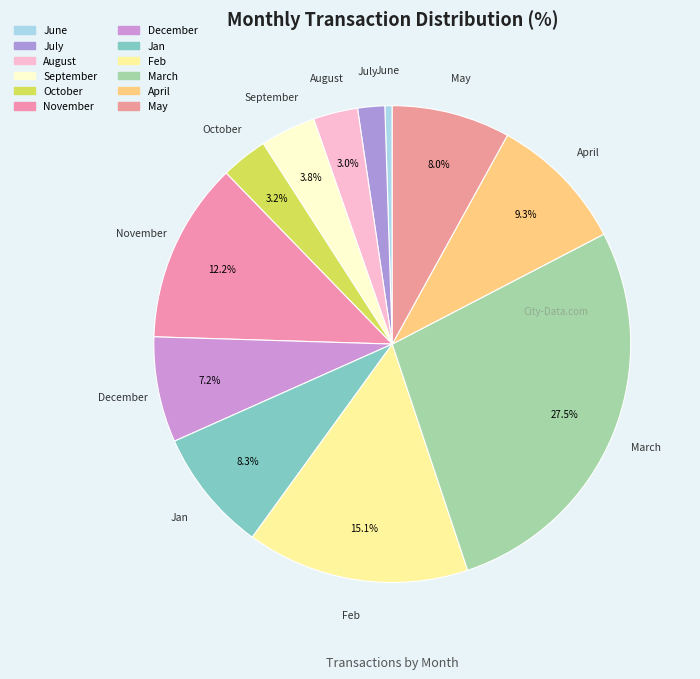

What is the total percentage of May and September?

11.8%